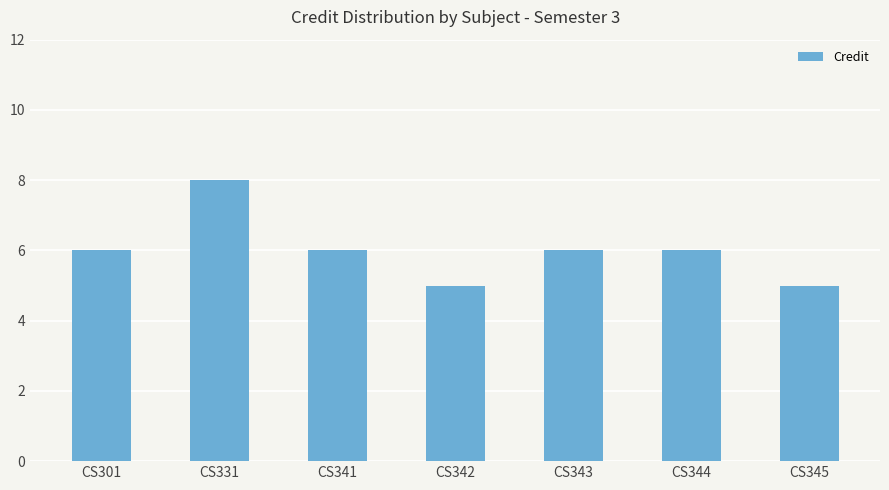

The chart shows a value of 6 at CS344. True or false?

True